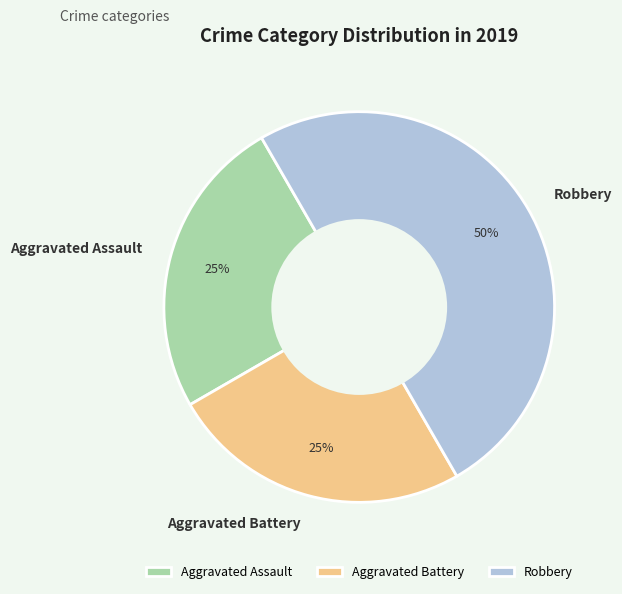

To the nearest percent, what is the difference between the largest and smallest slice percentages?

25%